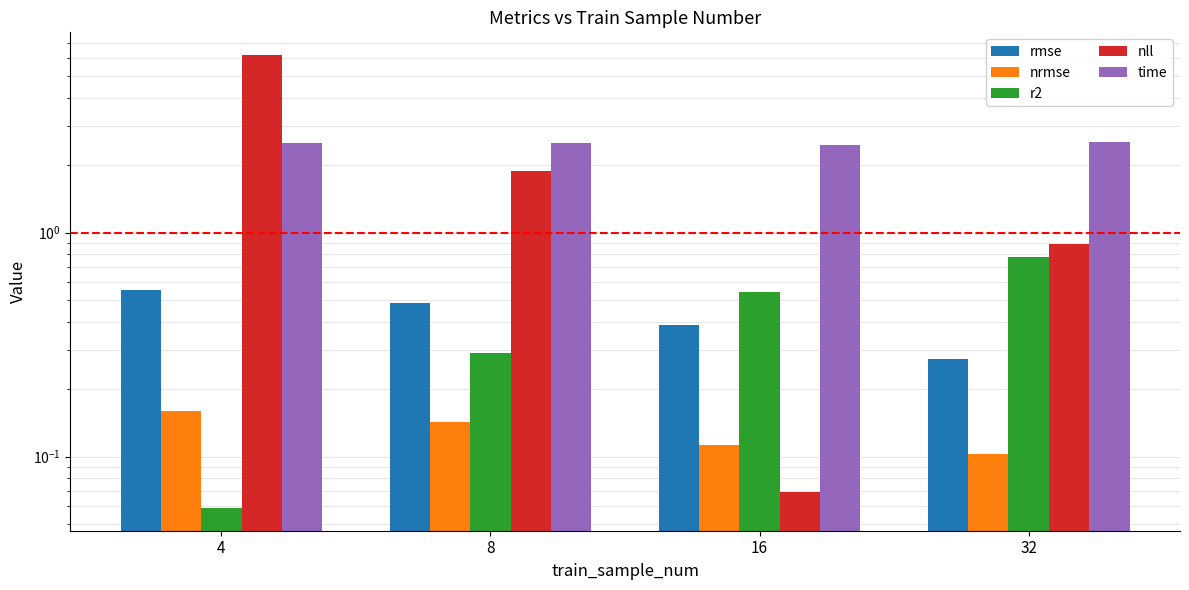

Which series has the largest range (max minus min)?

nll